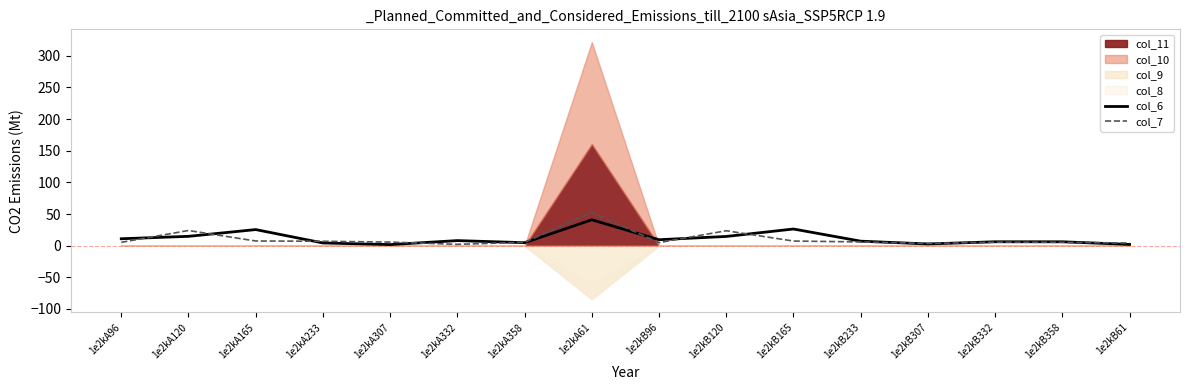

At which label is col_7 closest to 27?

1e2kA120